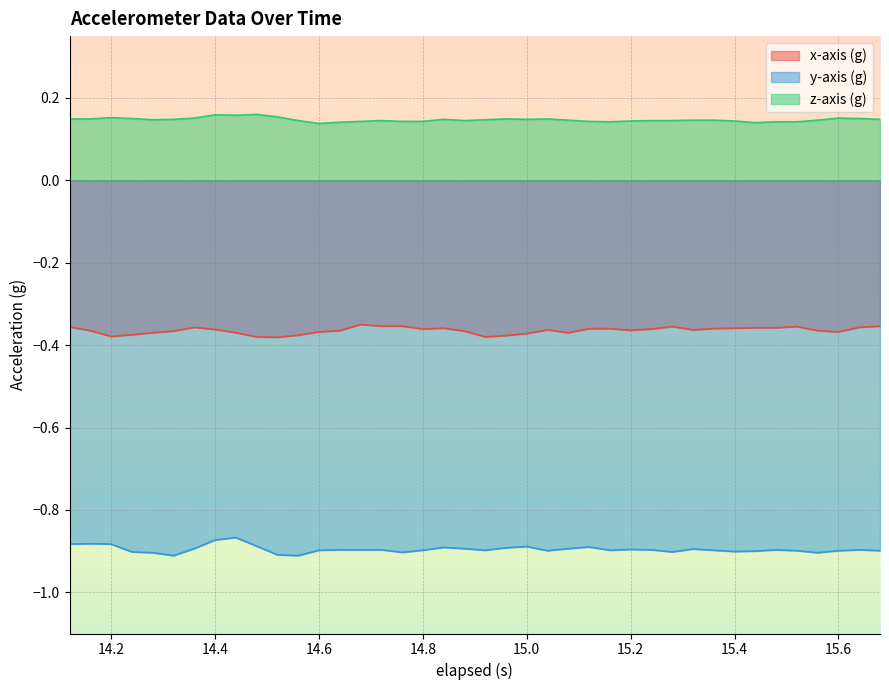

True or false: z-axis (g) has more than 1 points higher than both neighbors.

True